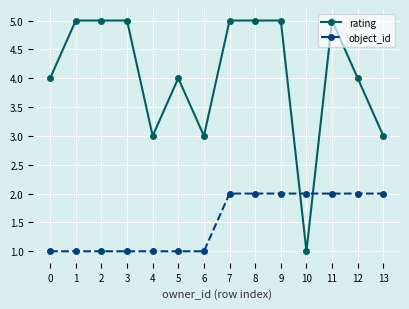

What are all the series names shown in the legend?

rating, object_id